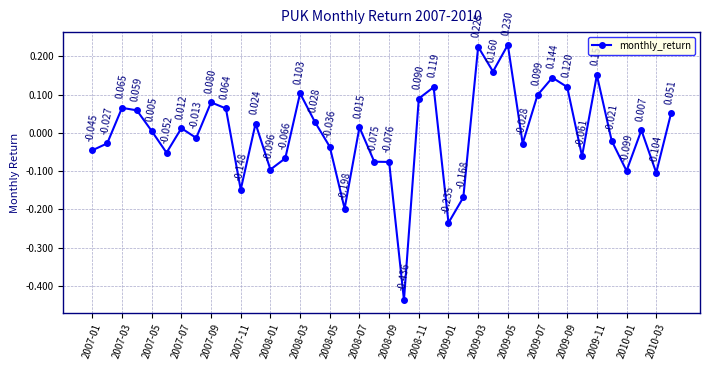

Does the chart have visible grid lines?

Yes